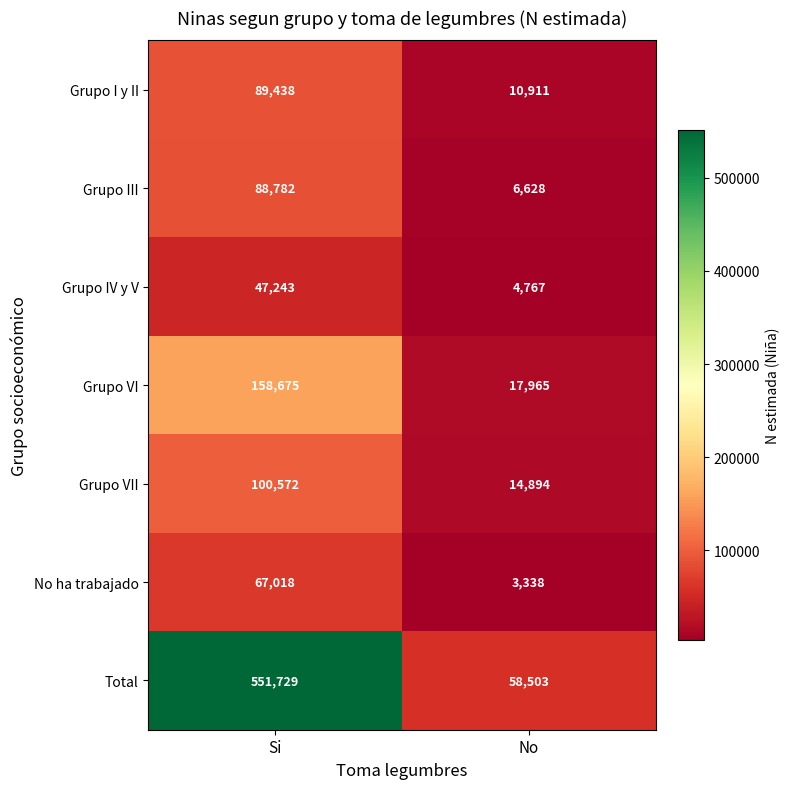

At which category is the sum across all series the highest?

Si